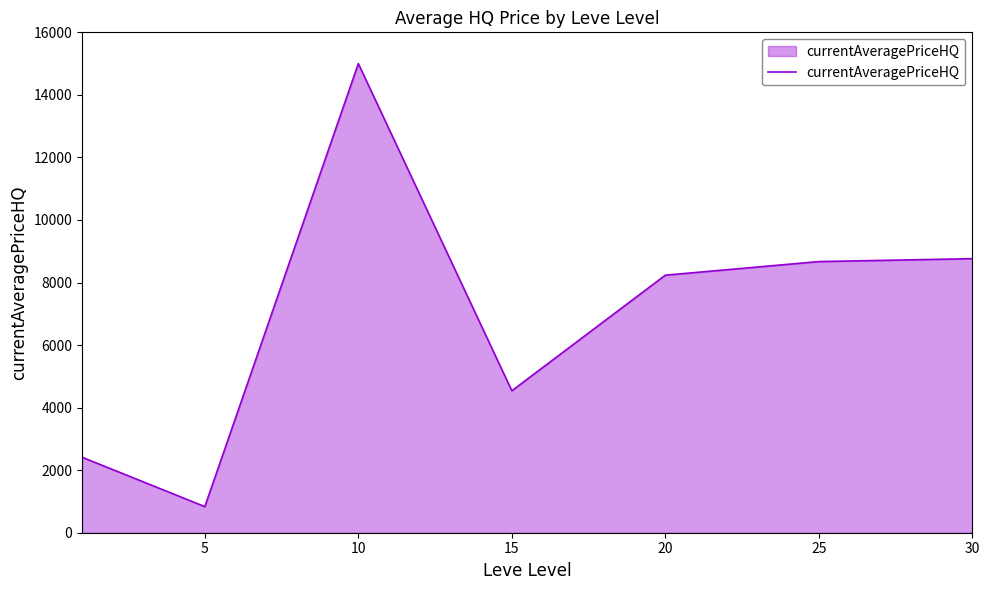

Does the chart have visible grid lines?

No